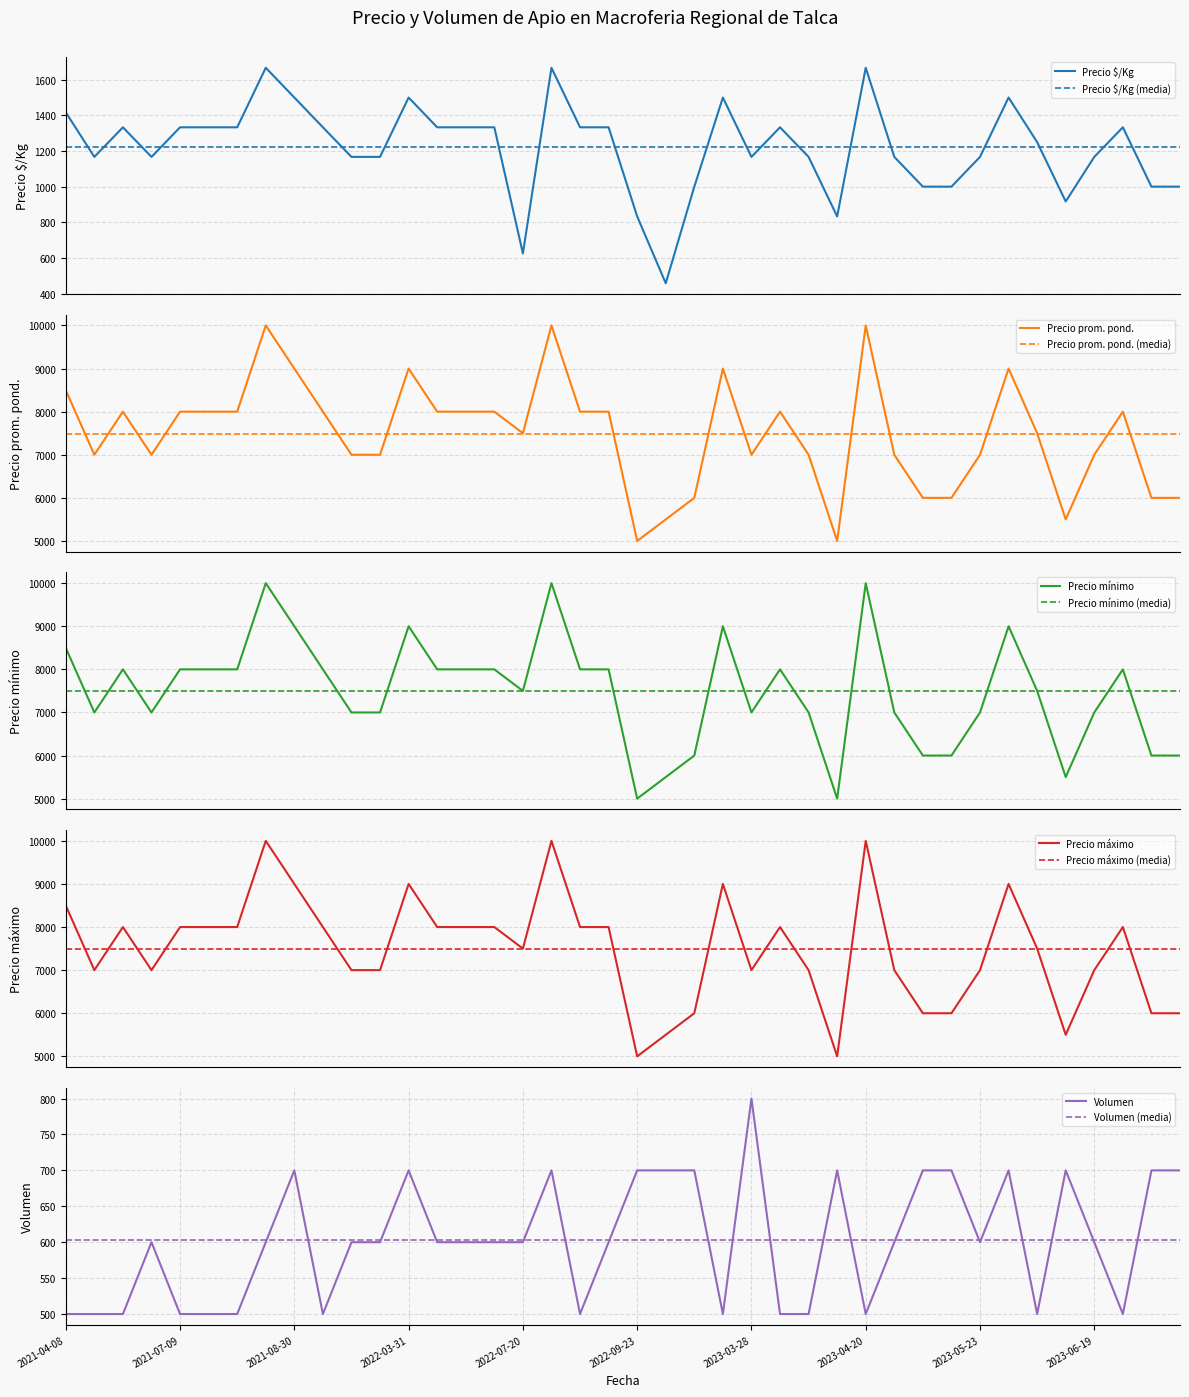

What is the highest value of the Precio promedio ponderado series?

10000